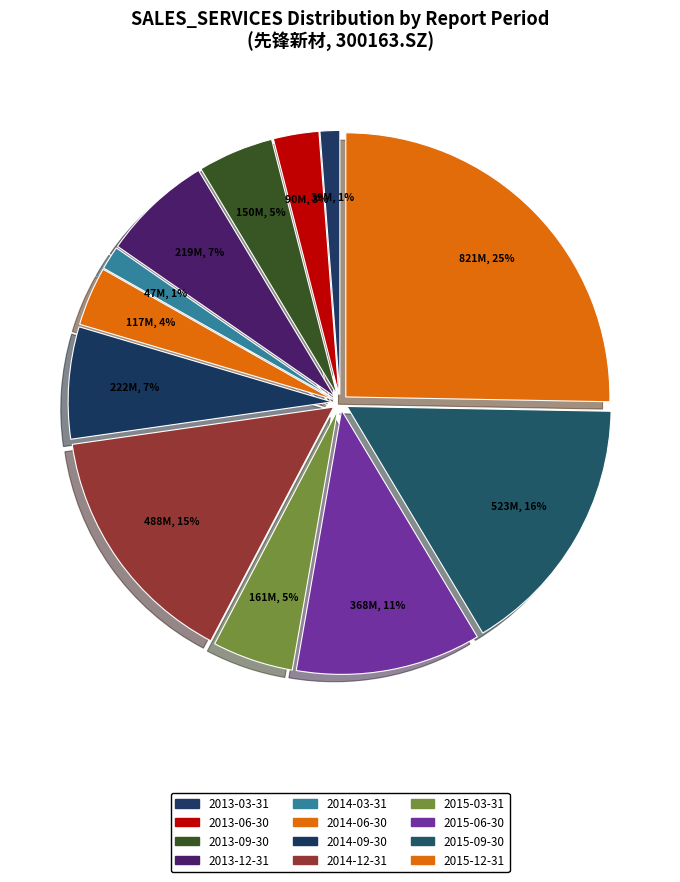

To the nearest percent, what is the average slice percentage?

8%